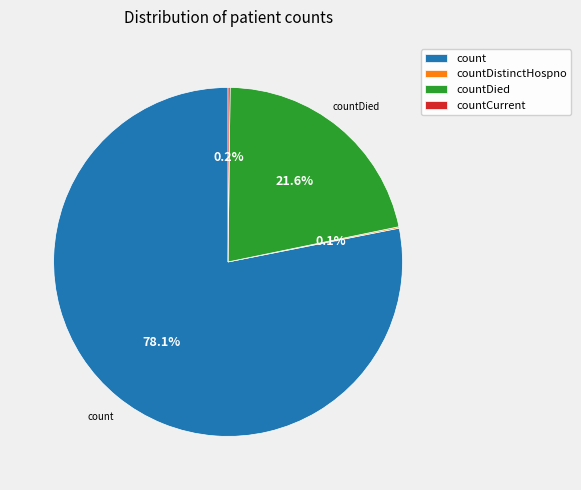

Which category has the biggest portion of the pie?

count